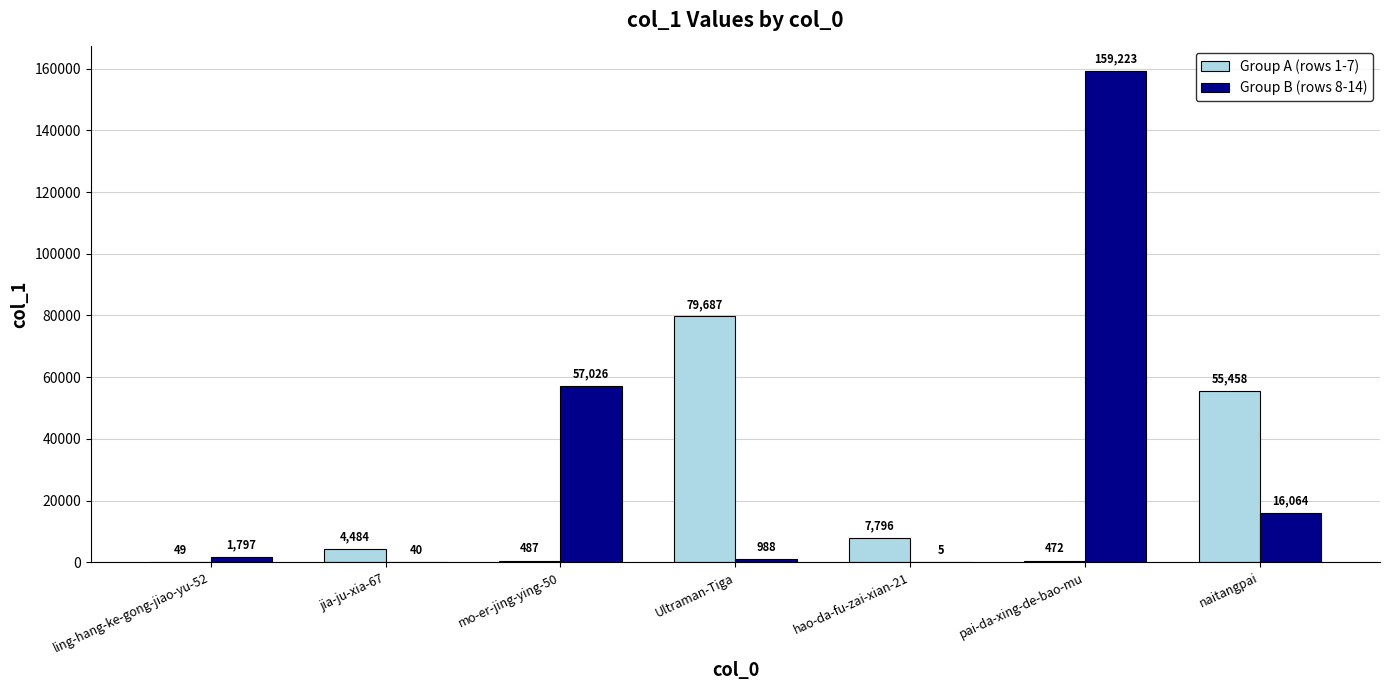

Reading left to right, extract all data points from this chart.

Group A (rows 1-7): ling-hang-ke-gong-jiao-yu-52=49	jia-ju-xia-67=4484	mo-er-jing-ying-50=487	Ultraman-Tiga=79687	hao-da-fu-zai-xian-21=7796	pai-da-xing-de-bao-mu=472	naitangpai=55458
Group B (rows 8-14): ling-hang-ke-gong-jiao-yu-52=1797	jia-ju-xia-67=40	mo-er-jing-ying-50=57026	Ultraman-Tiga=988	hao-da-fu-zai-xian-21=5	pai-da-xing-de-bao-mu=159223	naitangpai=16064